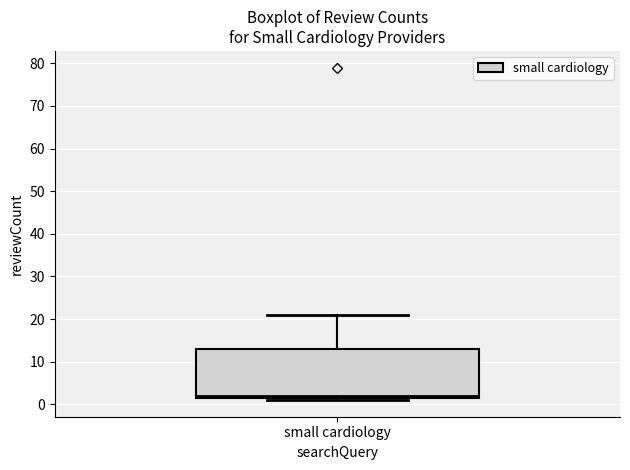

Read this box plot against the y-axis: the position of the median line, the range covered by the box, and the ends of both whiskers. The values are not printed on the chart, so give them approximately, as read against the axis.

median 2 (just above the box's lower edge), box 2 to 13, whiskers 1 to 21